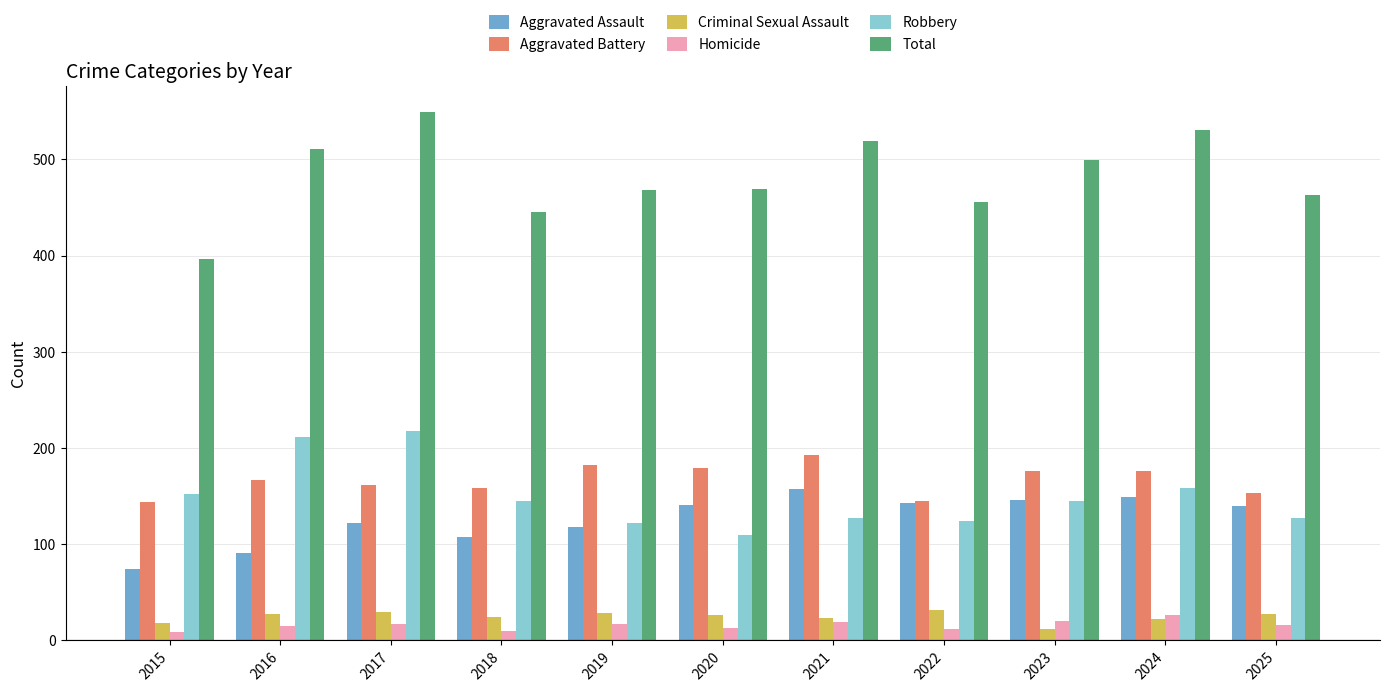

How many values in the Homicide series are below 16?

5